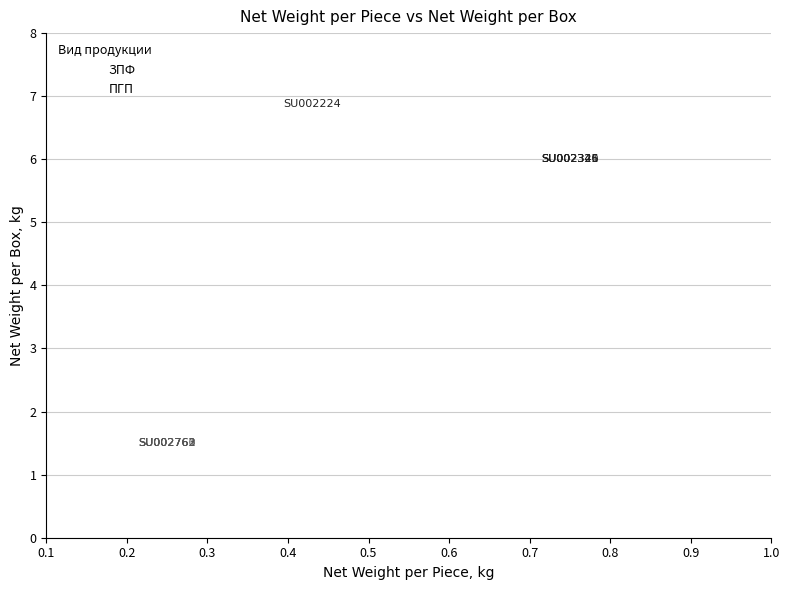

Which series contains the lowest Y value?

ПГП